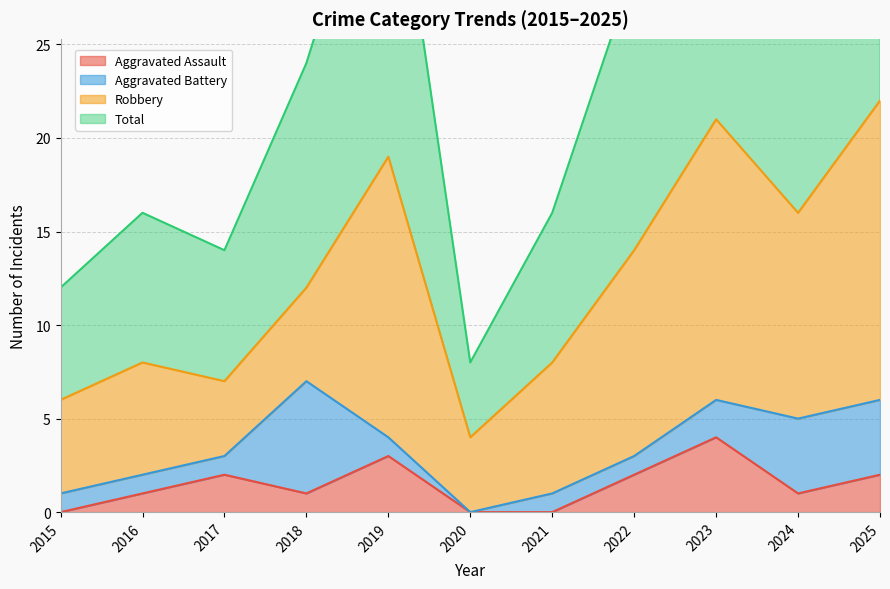

The Aggravated Assault series shows 3 at 2025. True or false?

False